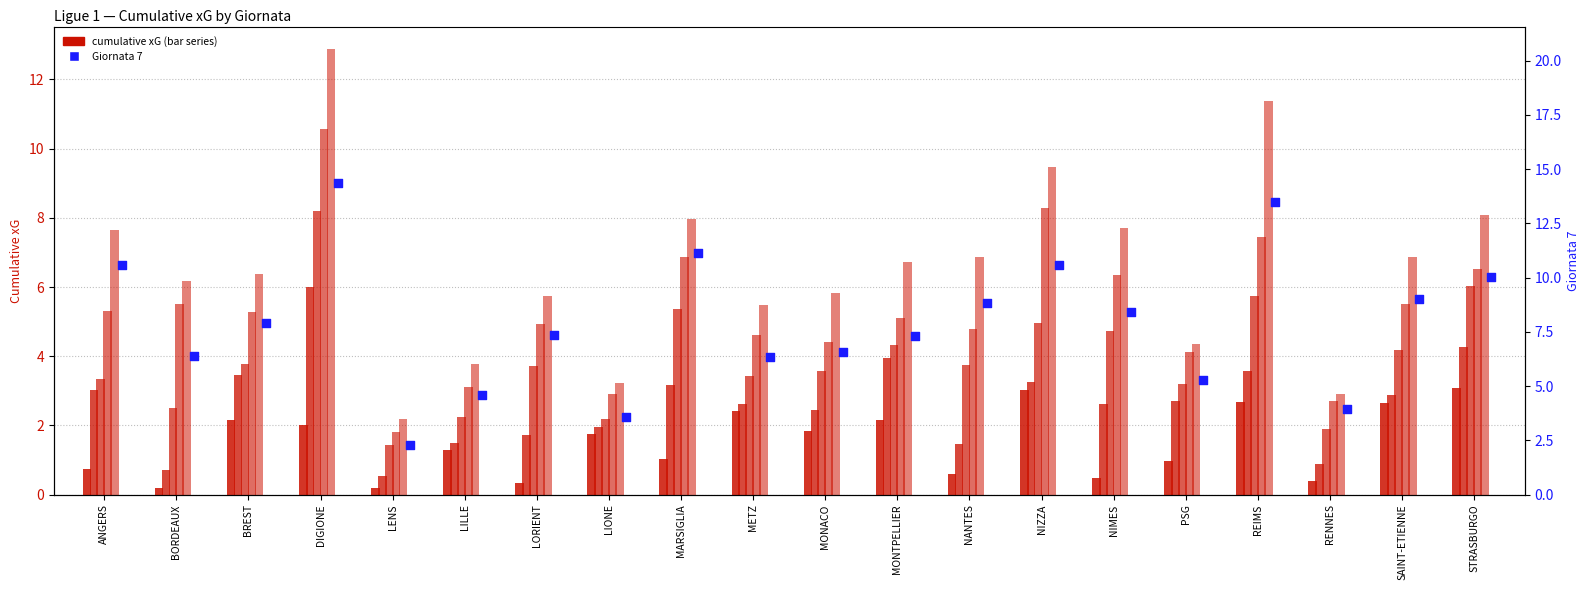

Is the value of Giornata 6 at PSG greater than the value of Giornata 3 at RENNES?

Yes